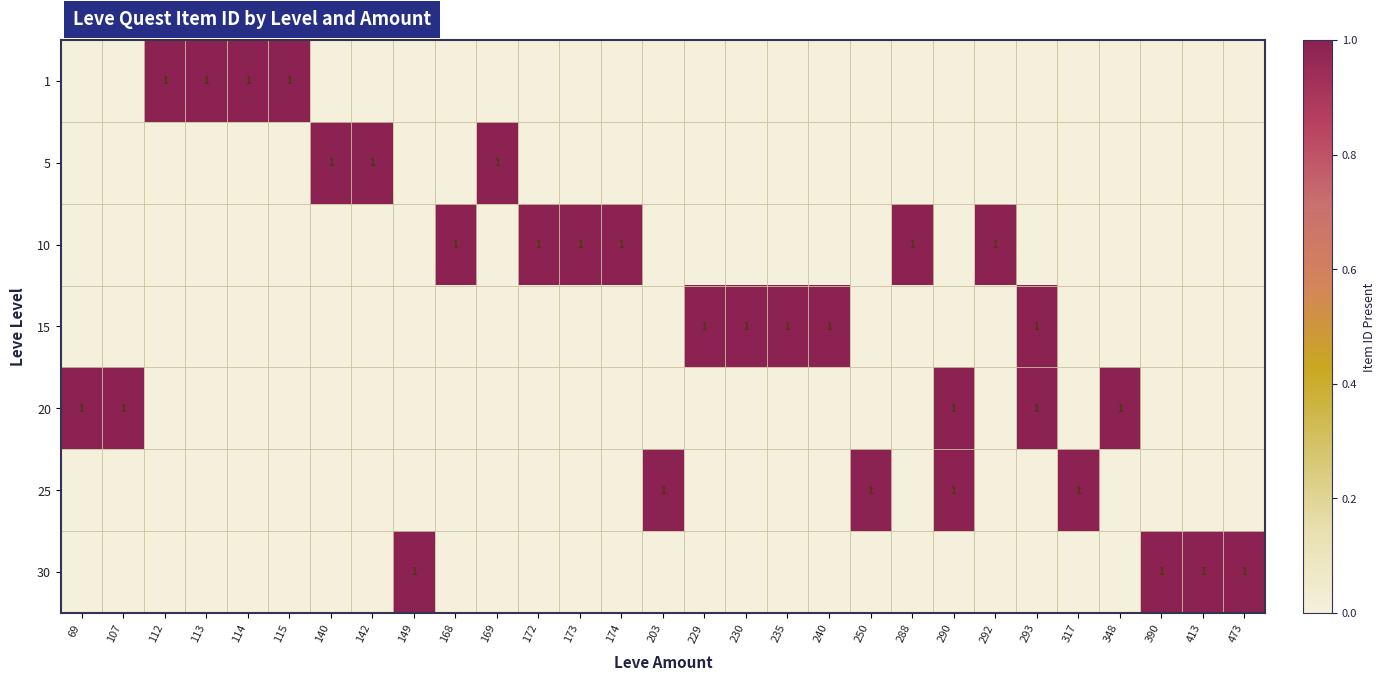

What is the maximum value shown in the chart?

1